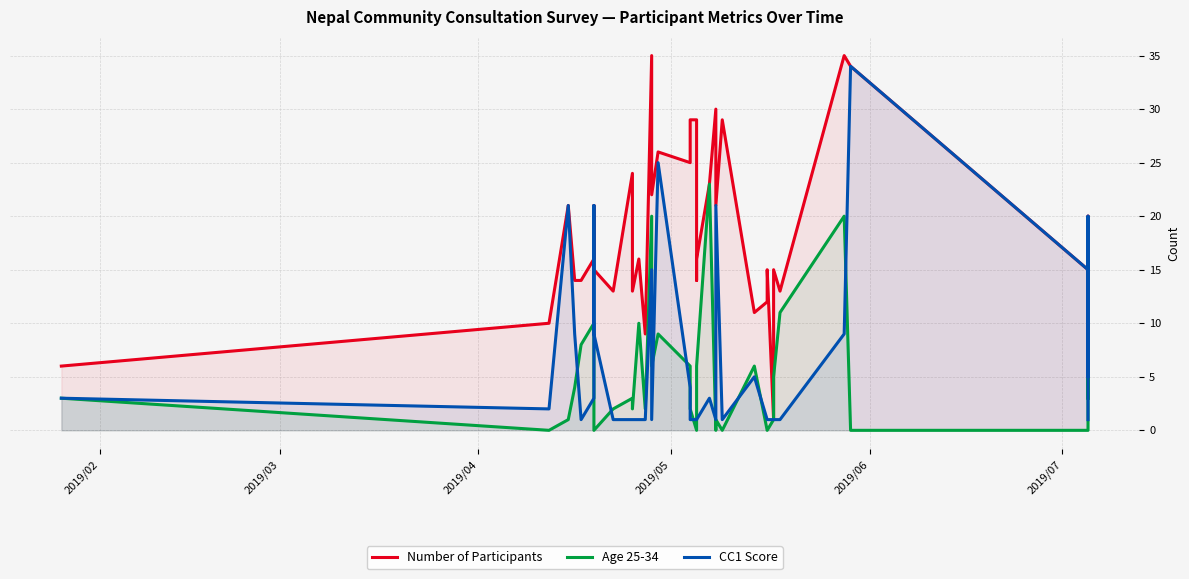

True or false: Number of Participants and Age 25-34 intersect in this chart.

False